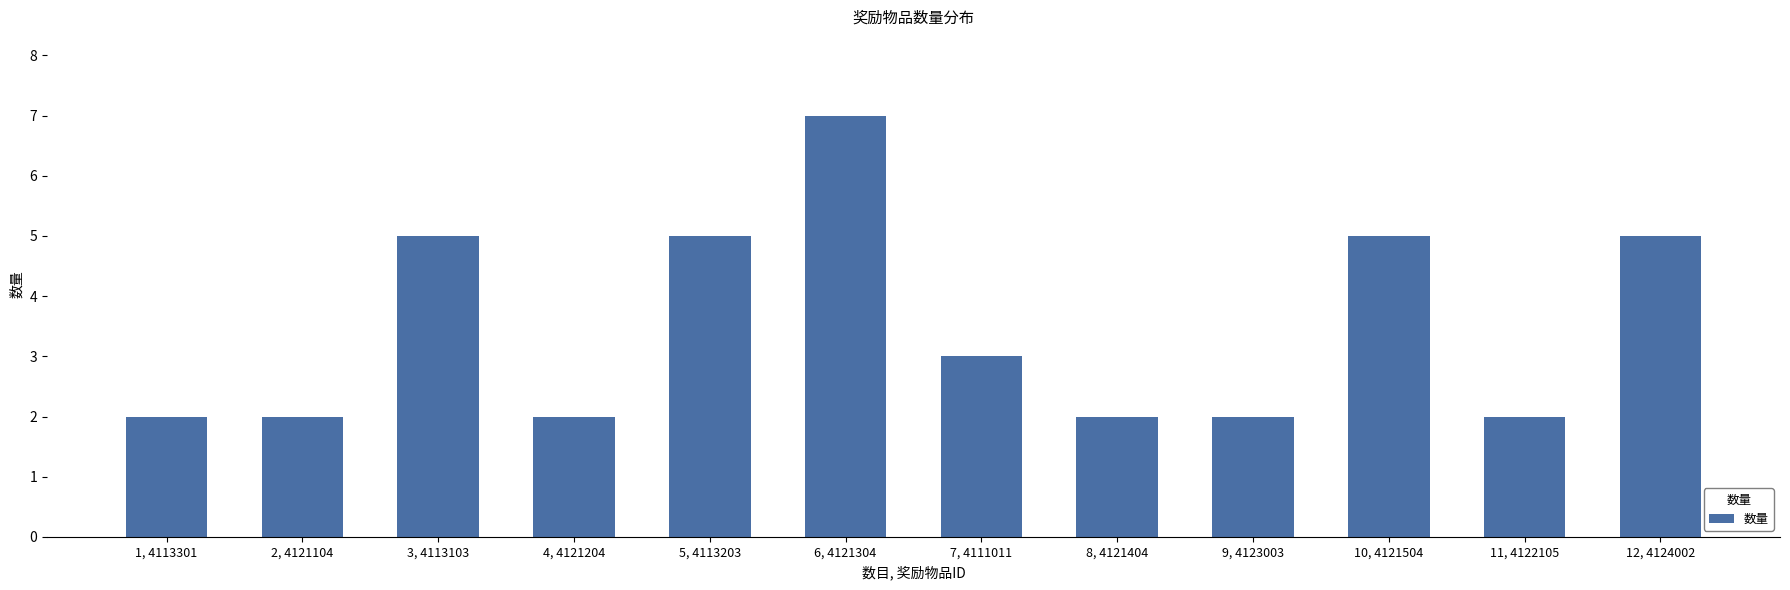

How many categories are shown in the chart?

12